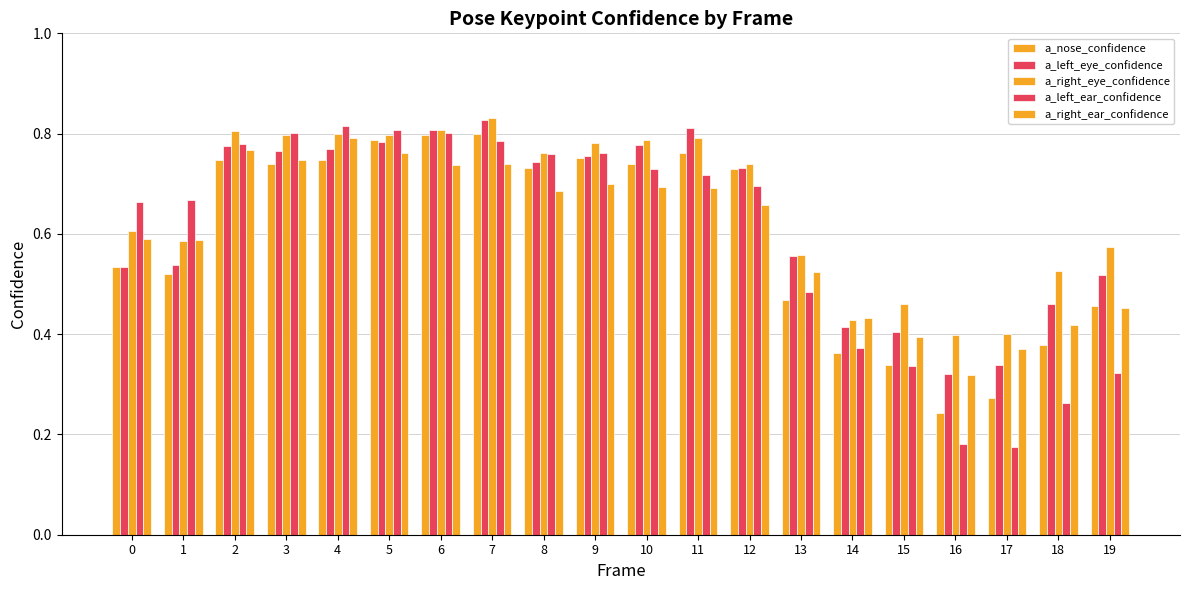

Are the bars grouped side by side (vs. stacked)?

Yes